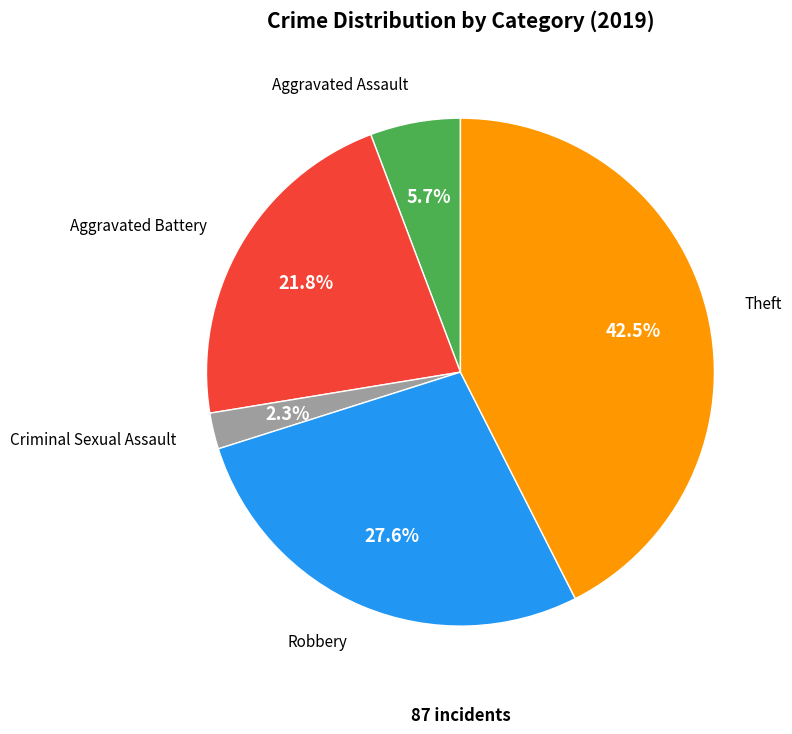

To the nearest percent, what is the difference between the largest and smallest slice percentages?

40%